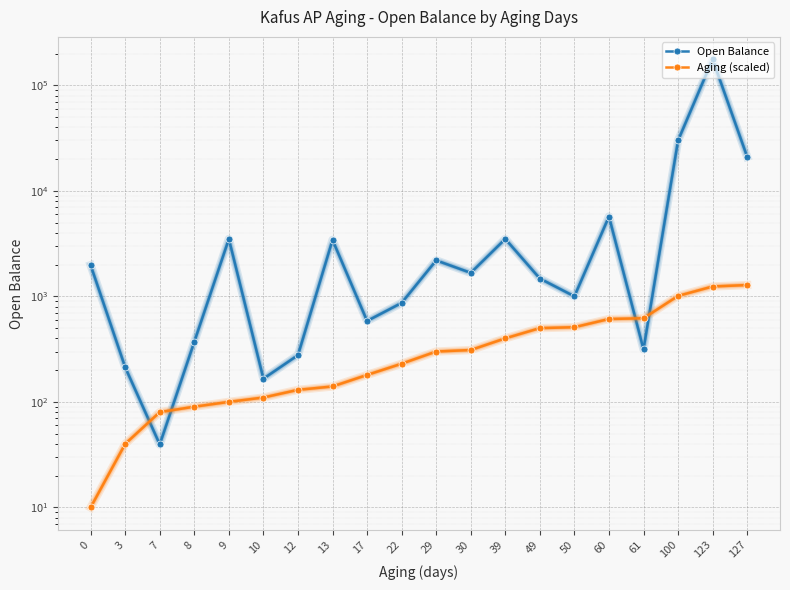

How many interior local peaks does the Open Balance series have?

6